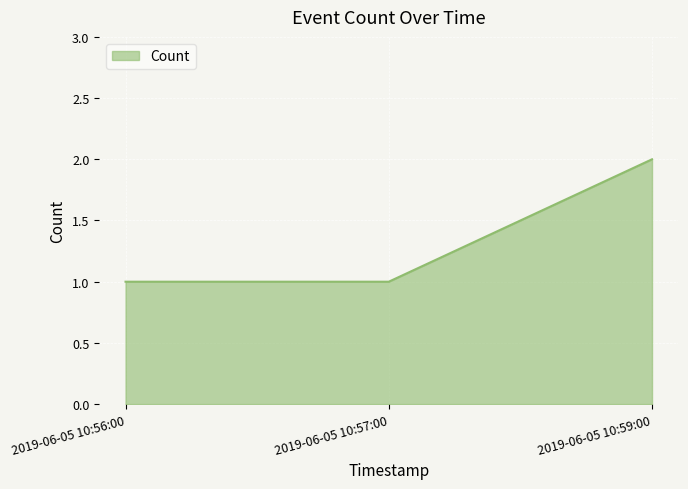

What is the sum of the values at 2019-06-05 10:56:00 and 2019-06-05 10:59:00?

3